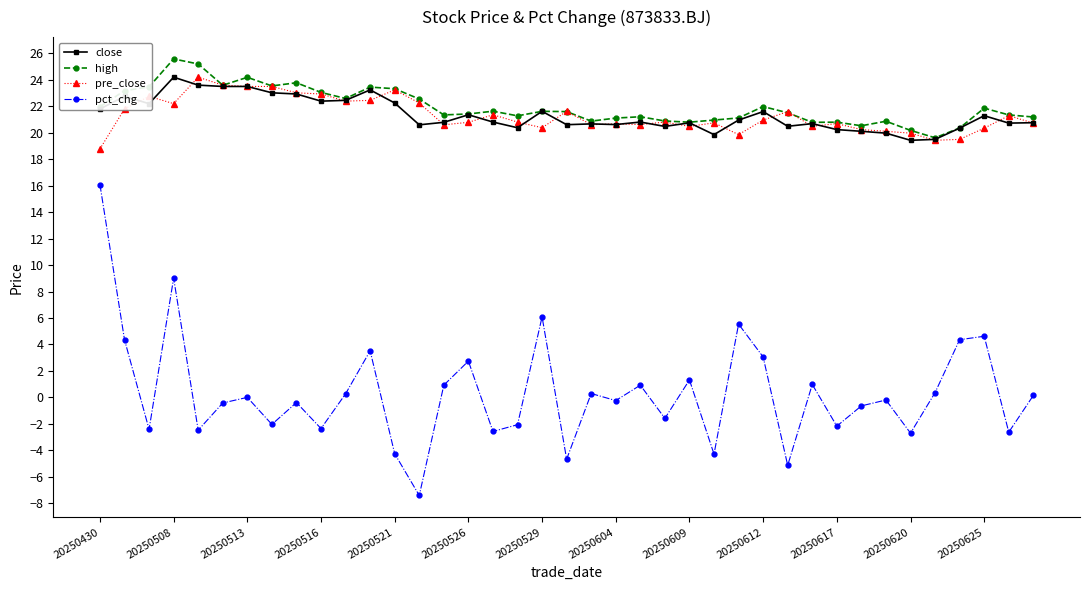

What is the maximum value shown in the chart?

25.6